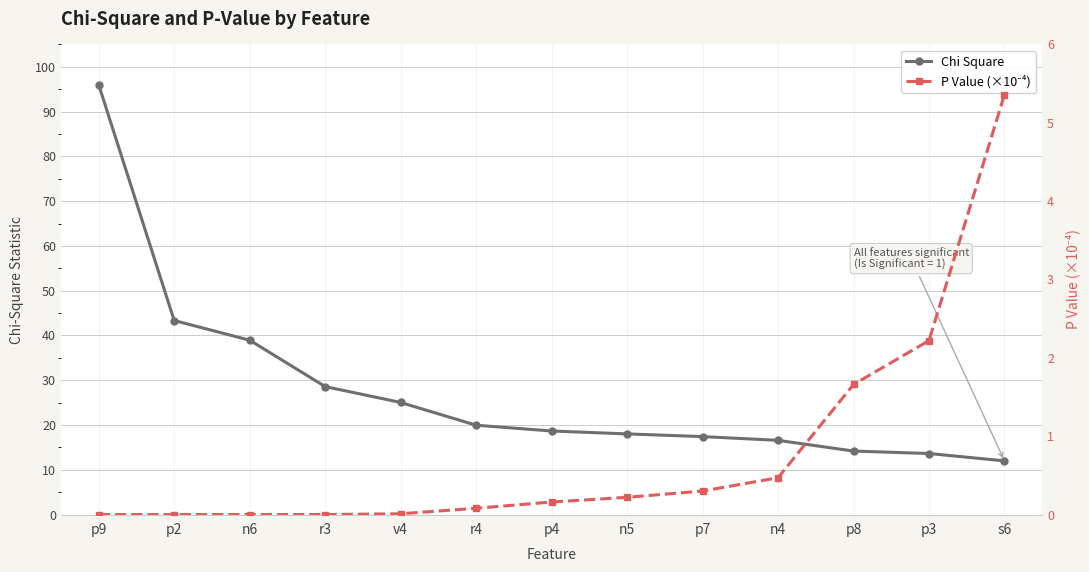

List the series in order of their overall mean, lowest first.

P Value (×10⁻⁴), Chi Square